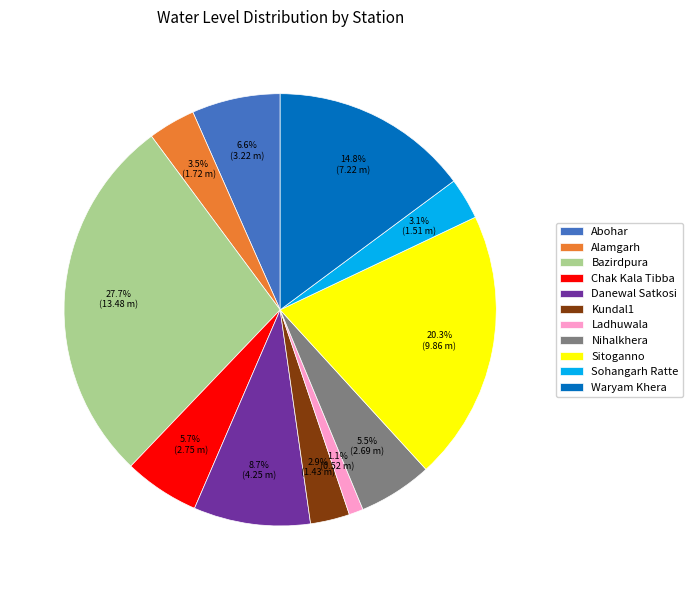

How many slices are in this pie chart?

11